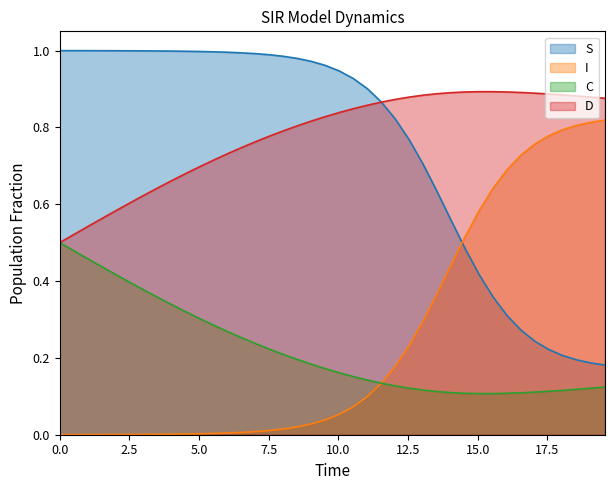

True or false: C and S cross at least once.

False